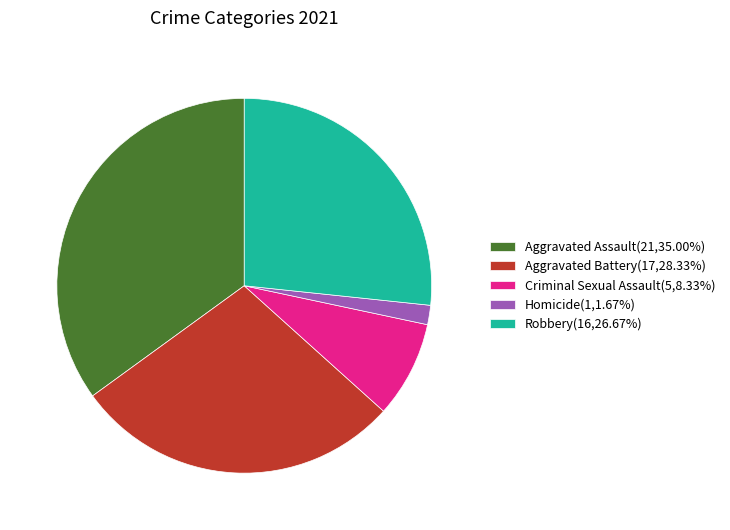

The Aggravated Battery slice represents 18% of the pie. True or false?

False